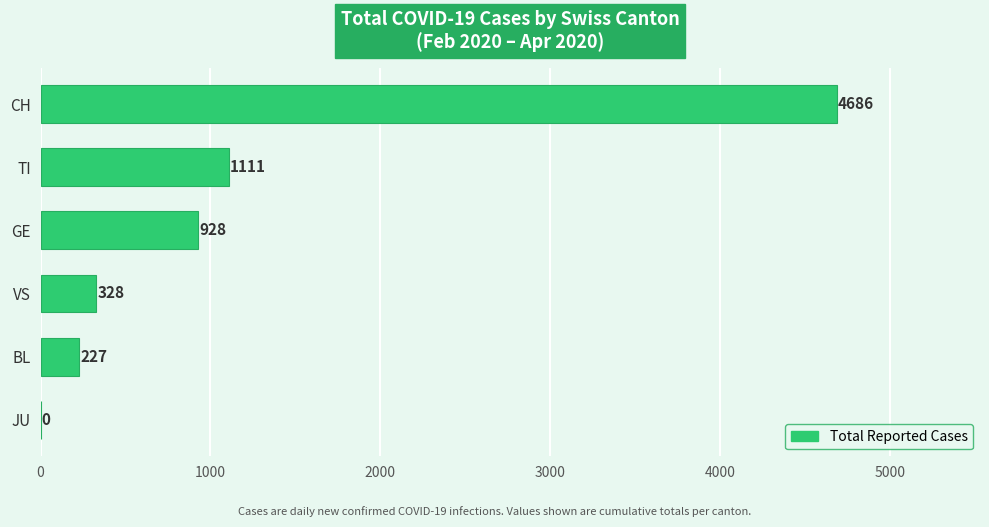

What is the sum of the values at CH and VS?

5014